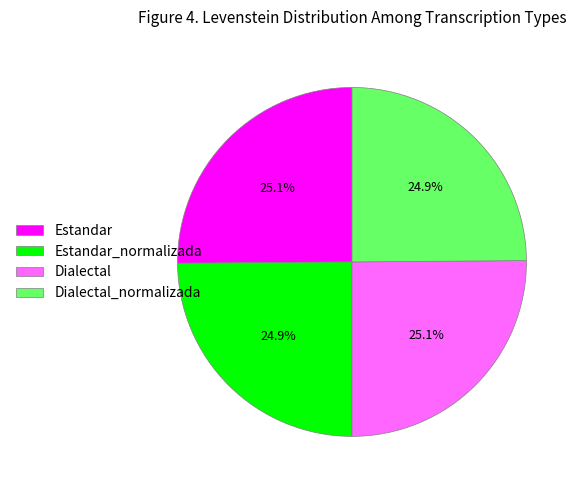

Is there any slice that represents more than half of the pie?

No